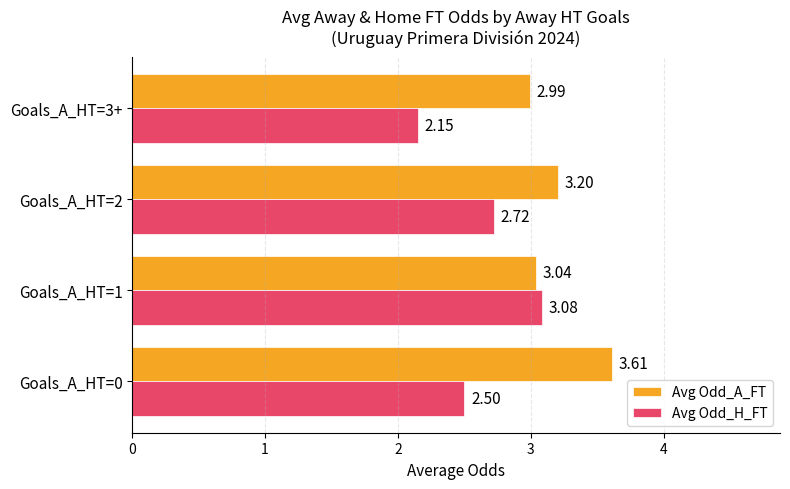

What is the average value of the Avg Odd_H_FT series?

2.6